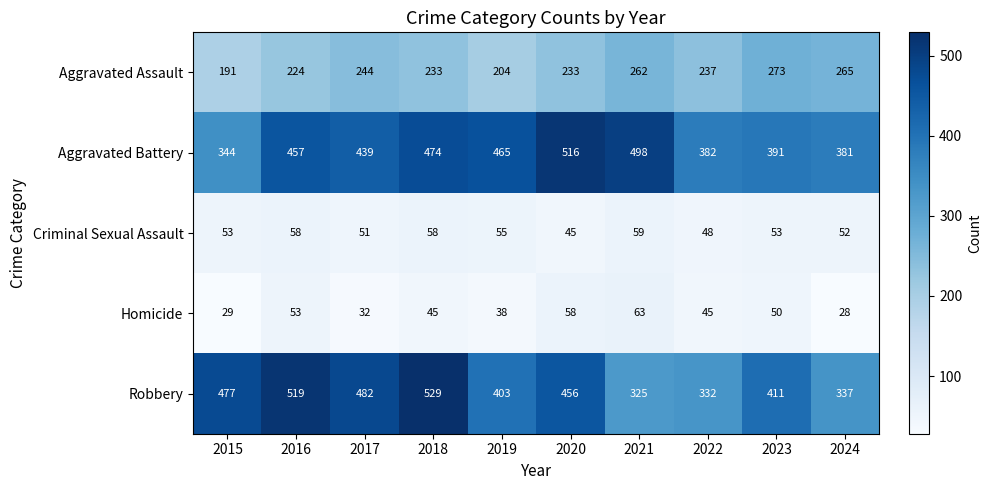

Which series changed the most between 2015 and 2020?

Aggravated Battery